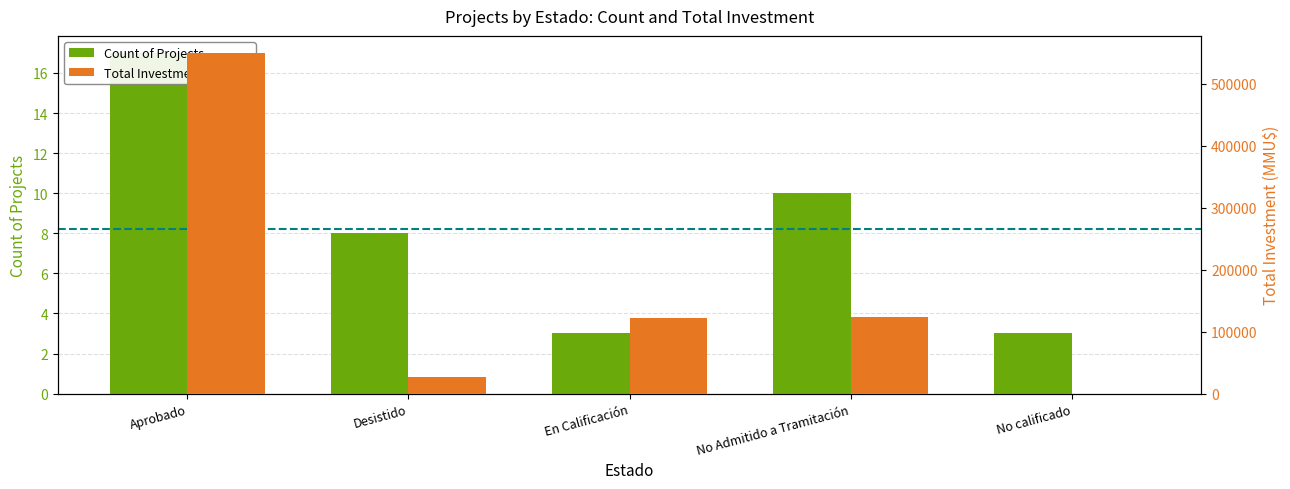

At which category does the chart reach its minimum across all series?

En Calificación